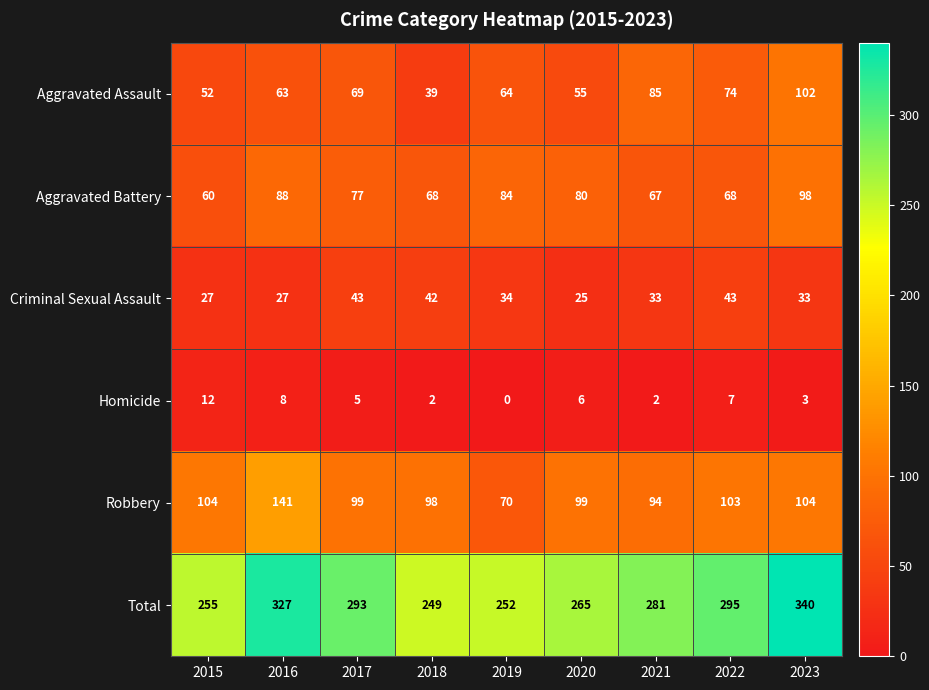

The Criminal Sexual Assault series shows 27 at 2016. True or false?

True